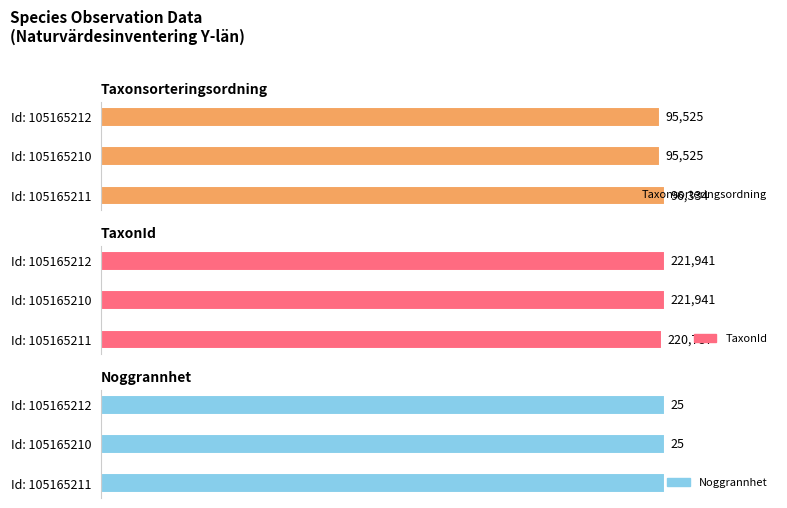

At which category does the chart reach its peak across all series?

105165210